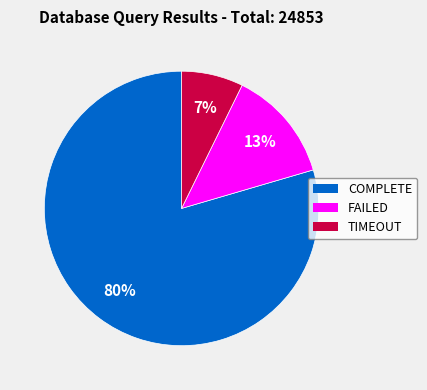

To the nearest percent, what percentage of the pie is TIMEOUT?

7%